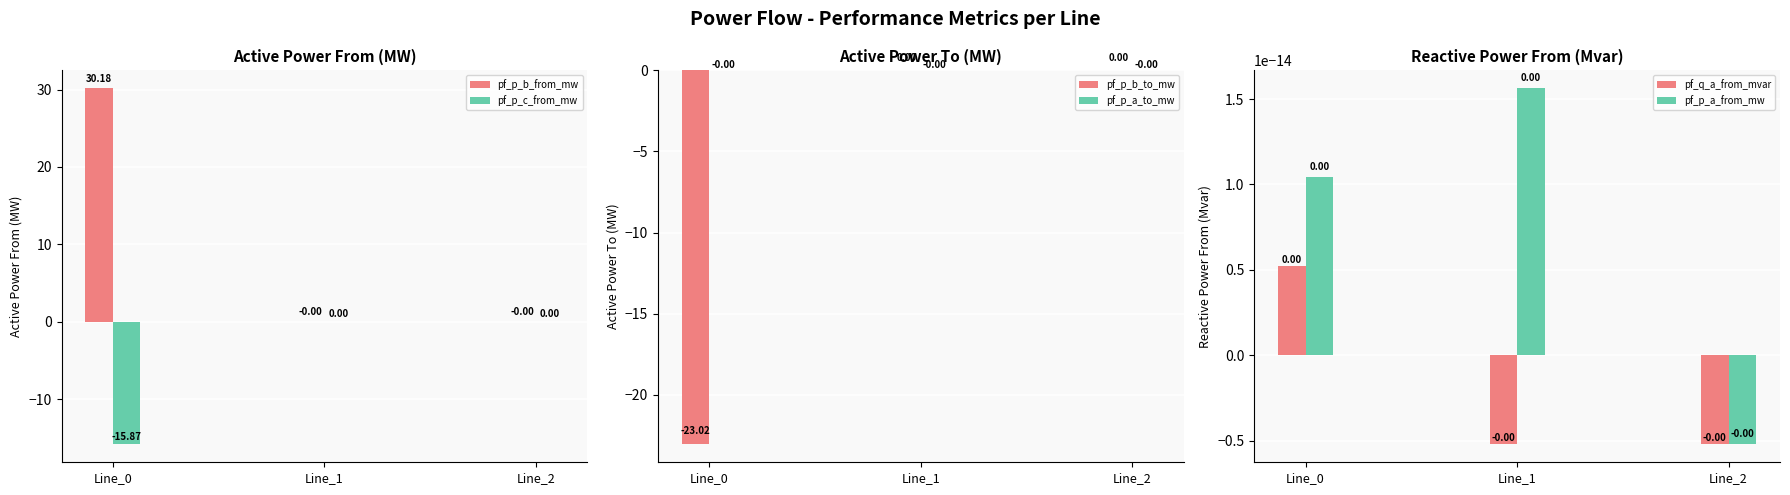

What is the maximum value shown in the chart?

30.2